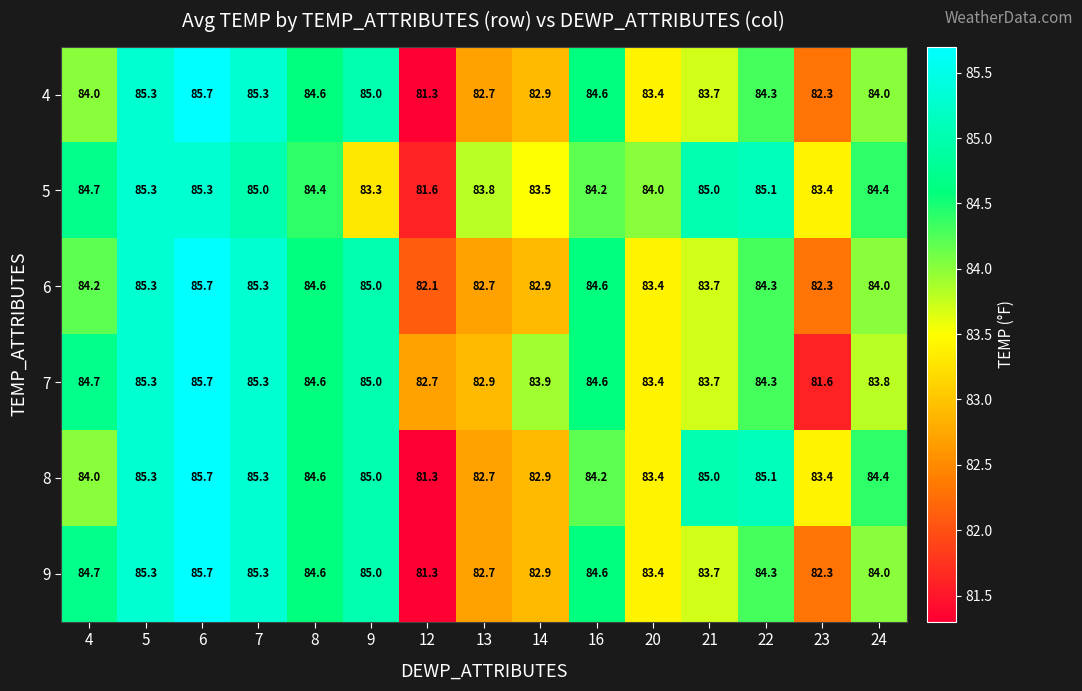

What is the spread (max minus min) of values at 14?

1.0